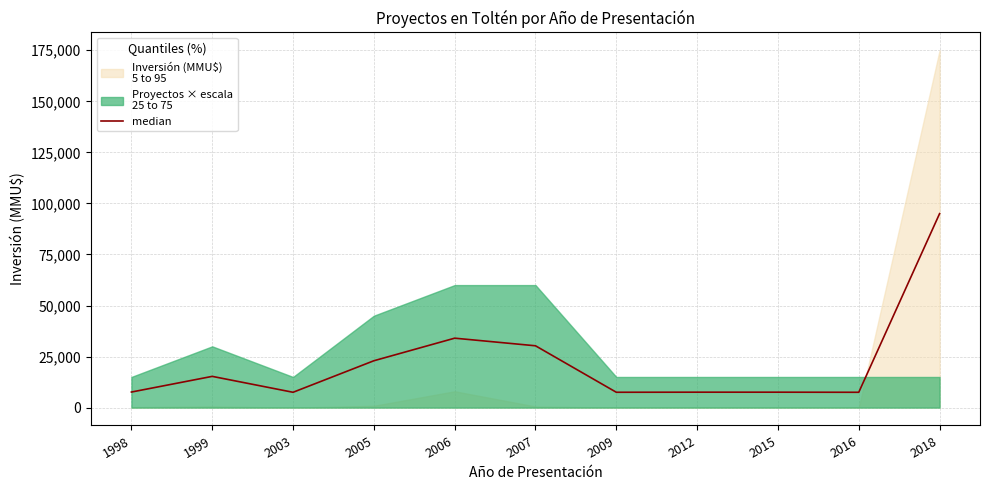

The value at 2007 is 30272.0. True or false?

True